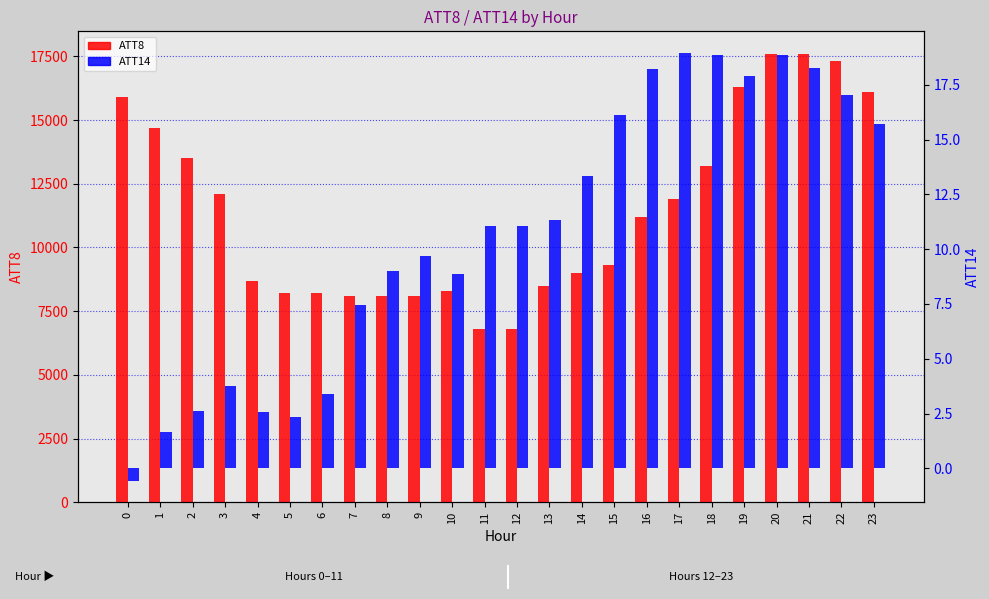

Is it true that ATT8 equals 11945.8 at 7?

False